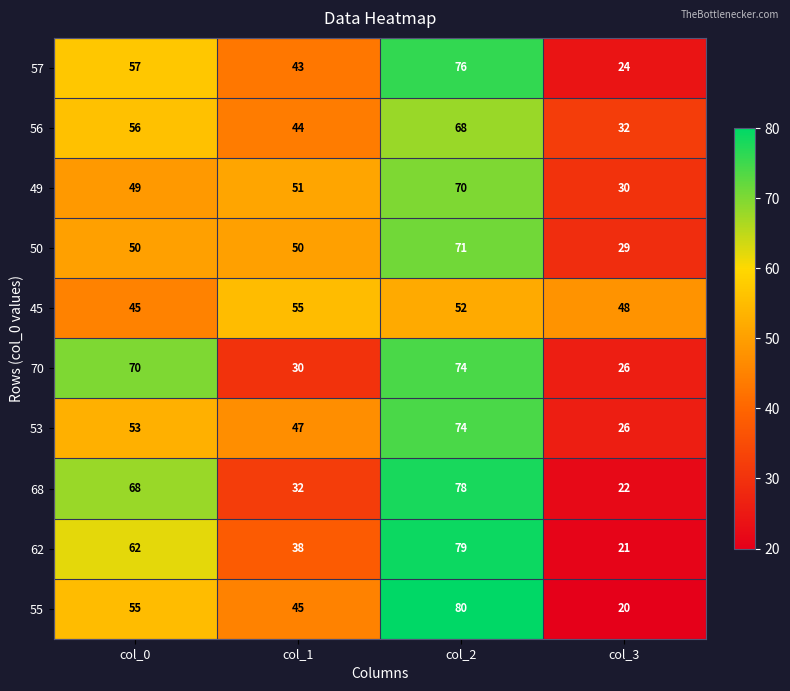

Rank the categories by 70 value from lowest to highest.

col_3, col_1, col_0, col_2